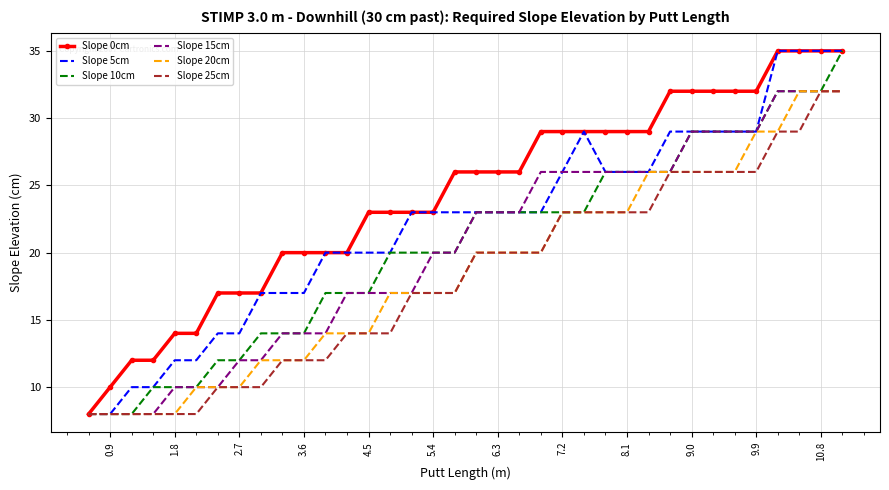

What is the smallest value displayed?

8